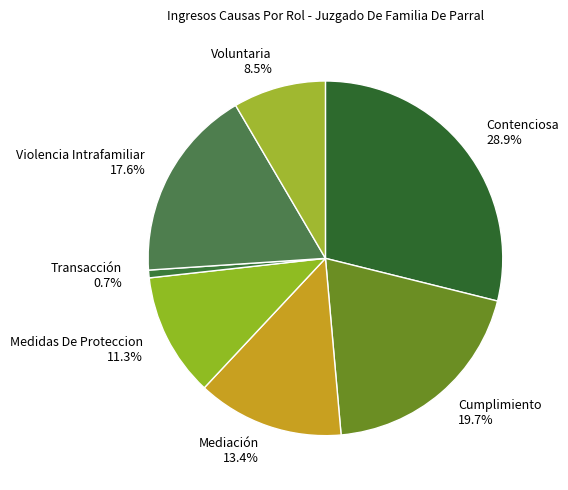

True or false: Transacción accounts for 1% of the total.

True